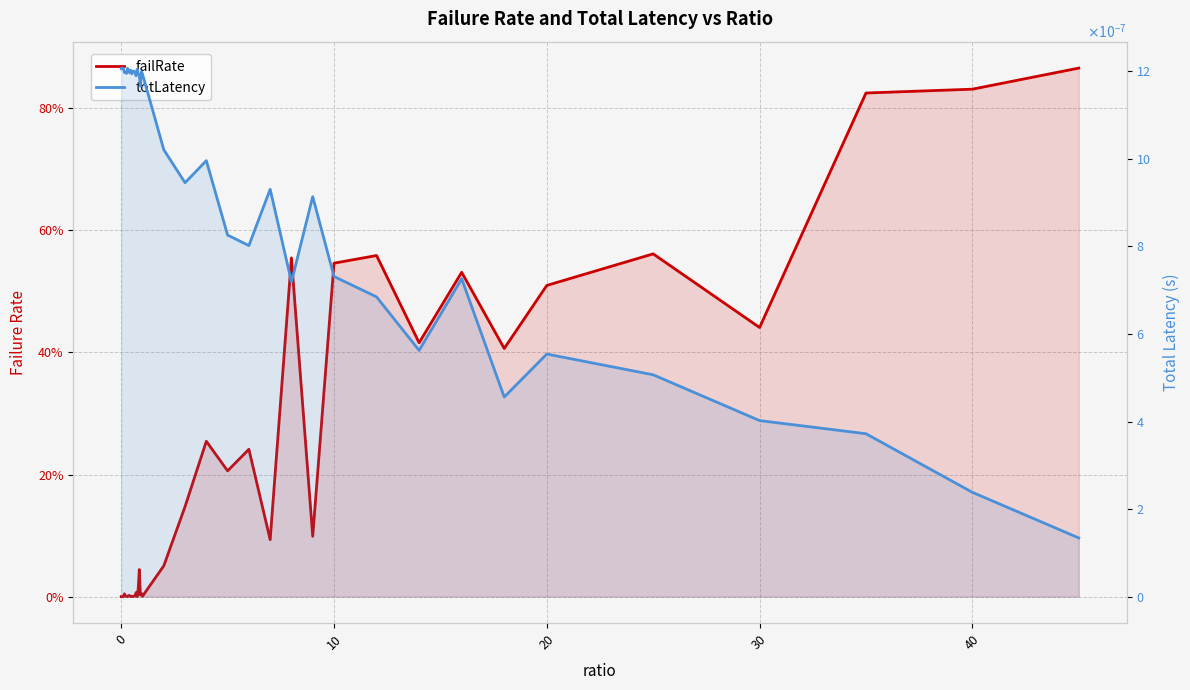

The value of failRate at 26 is 0.1. True or false?

False